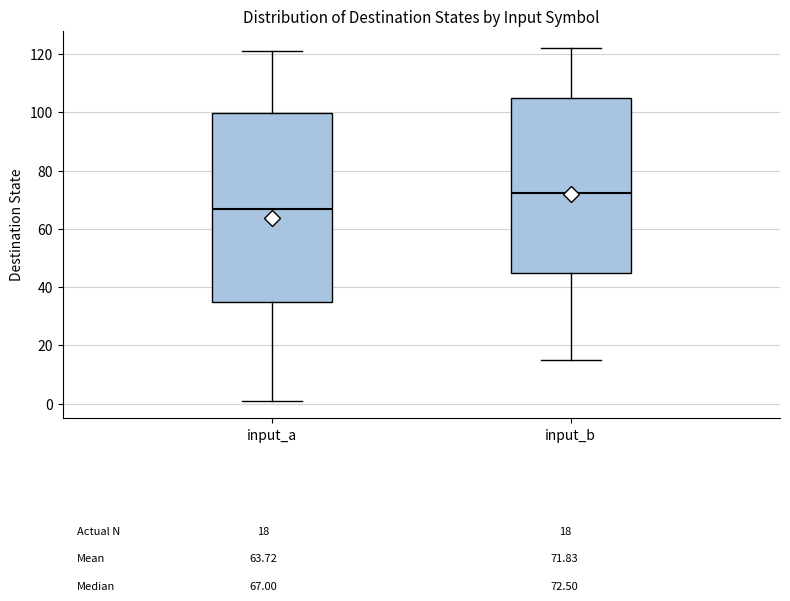

Which box has the highest median line?

input_b